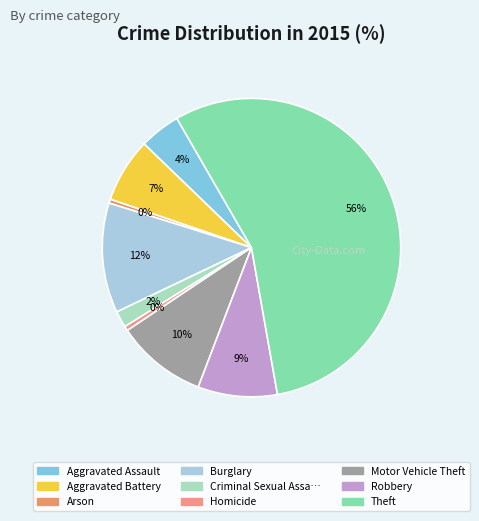

How many segments does this pie chart have?

9